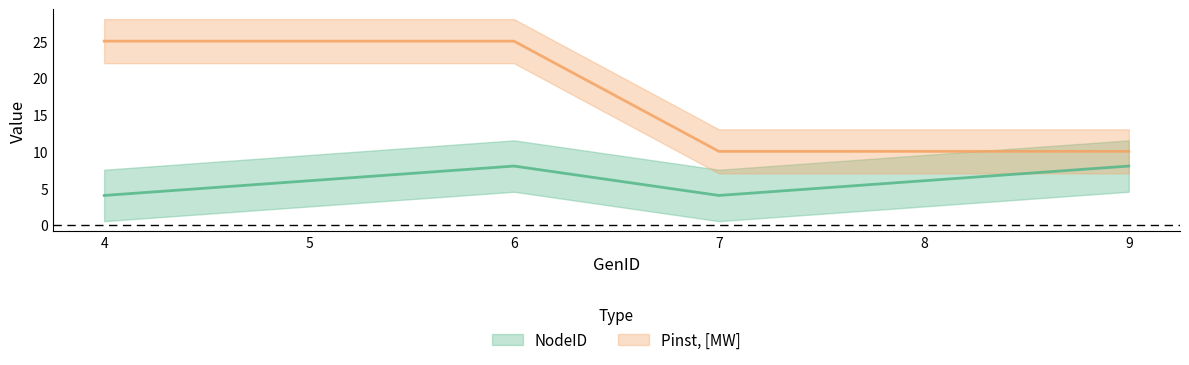

What is the sum of the NodeID values at 4 and 5?

10